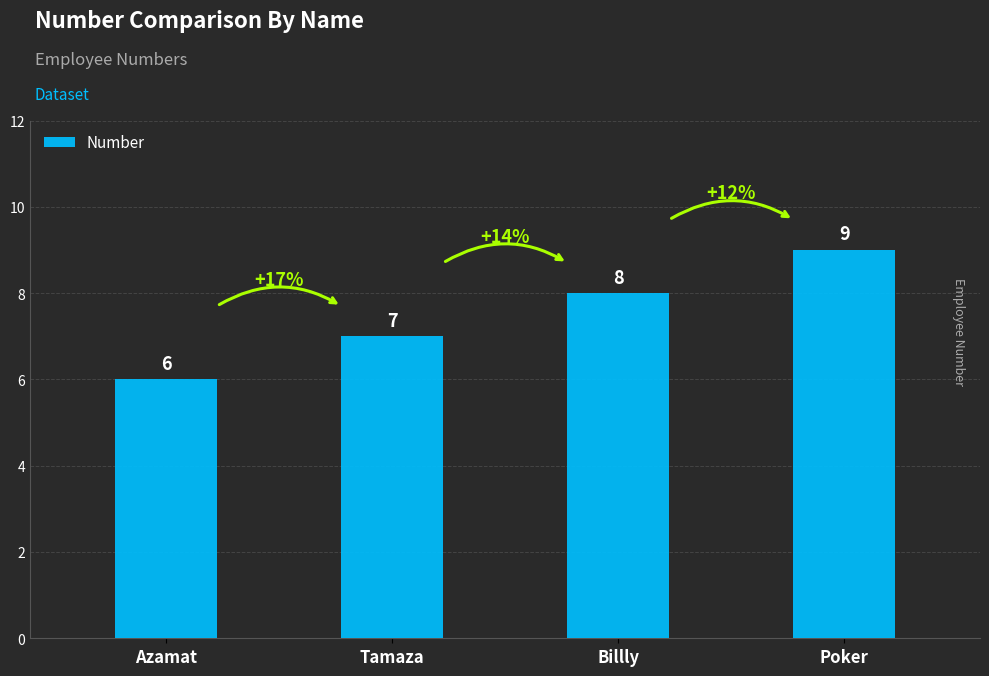

Does the chart contain any negative values?

No